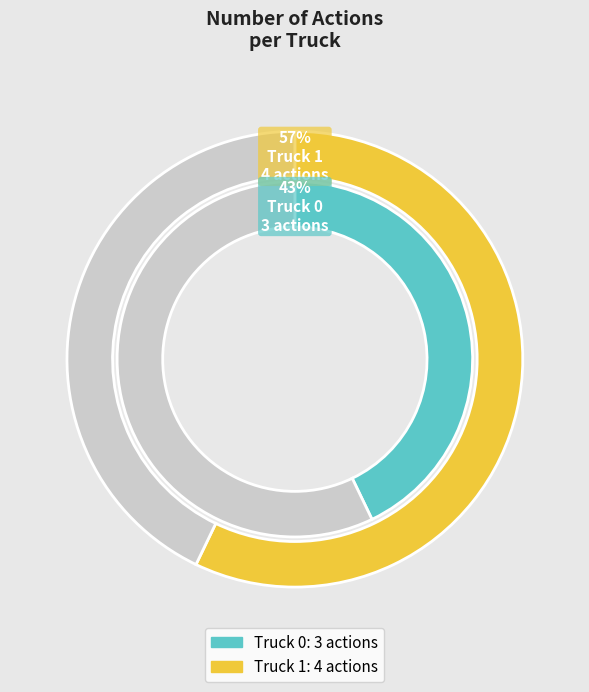

Combined, what portion of the pie is Truck 0 and Truck 1?

100.0%